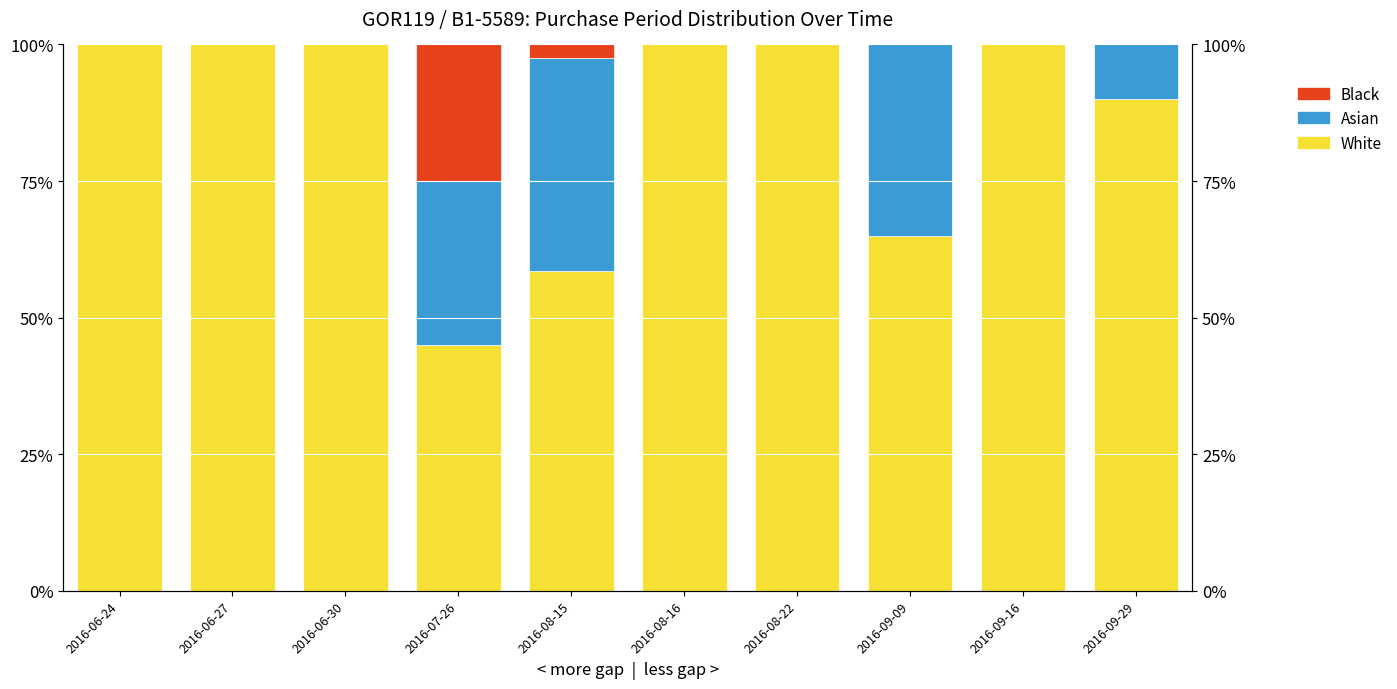

Is the value of Black at 2016-09-09 greater than the value of Asian at 2016-09-09?

No